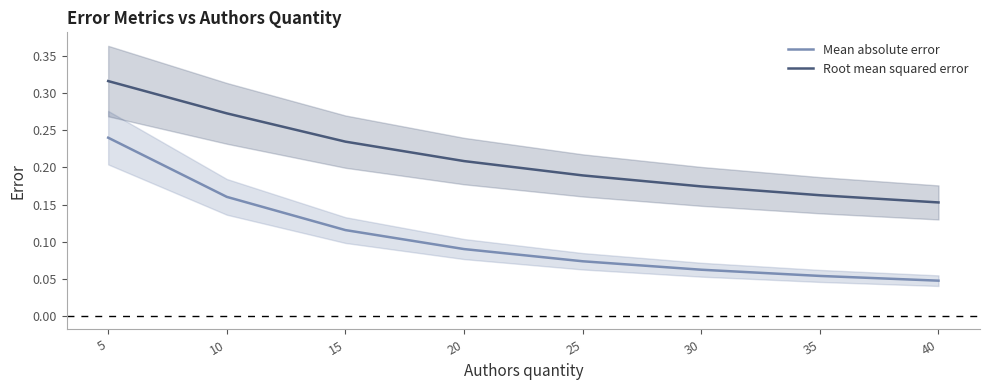

What is the sum of all Mean absolute error values?

0.8